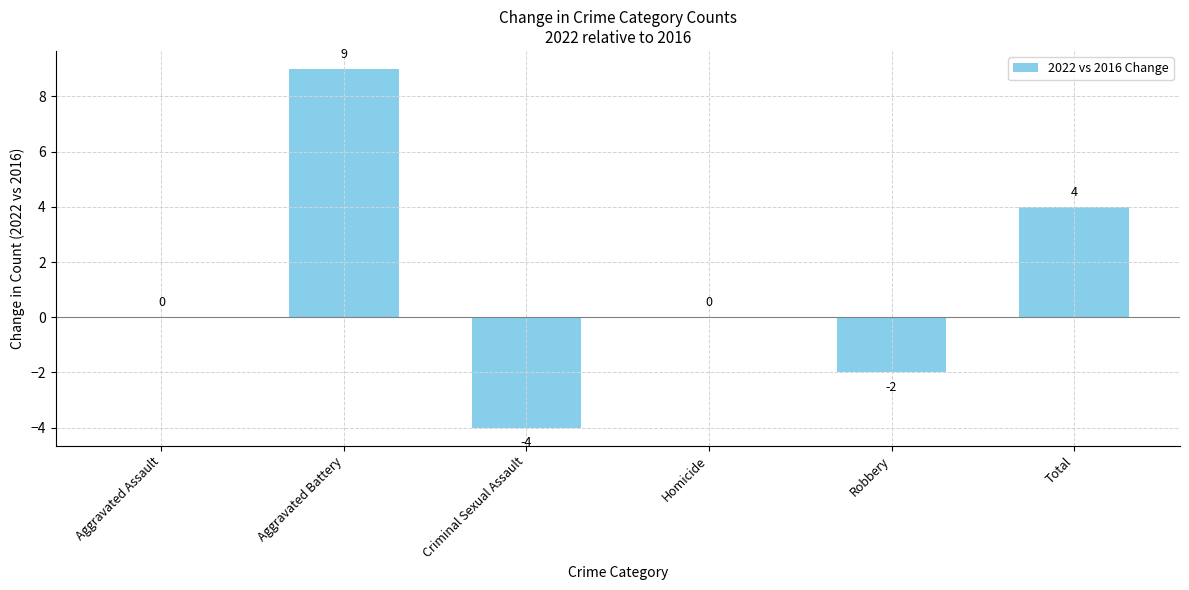

Which has a higher value, Criminal Sexual Assault or Aggravated Battery?

Aggravated Battery